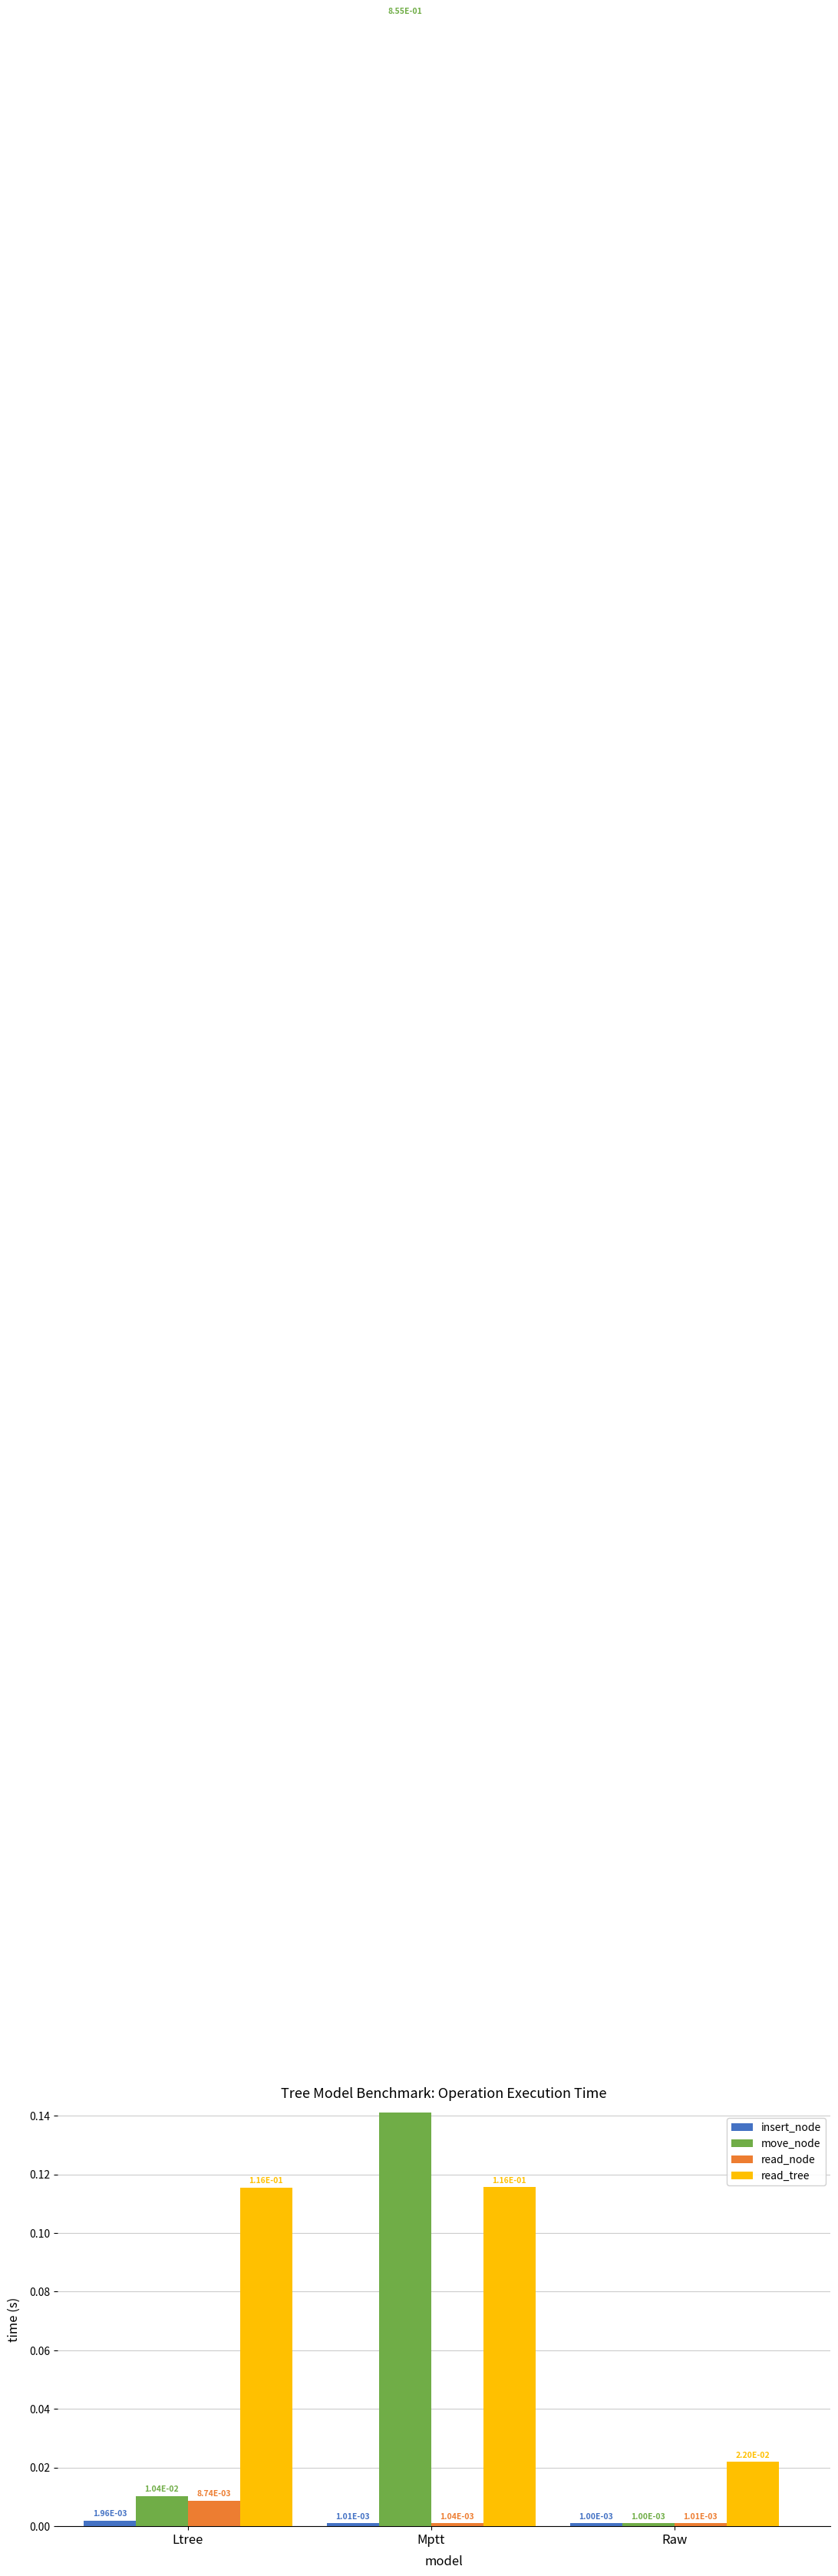

The read_node series shows 0.0 at Raw. True or false?

False